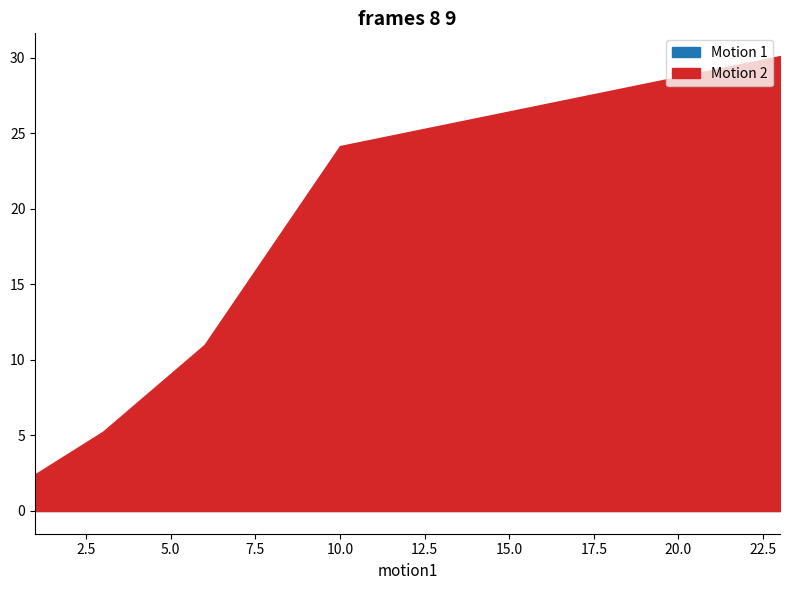

How many data points in Motion 2 are above 11?

3